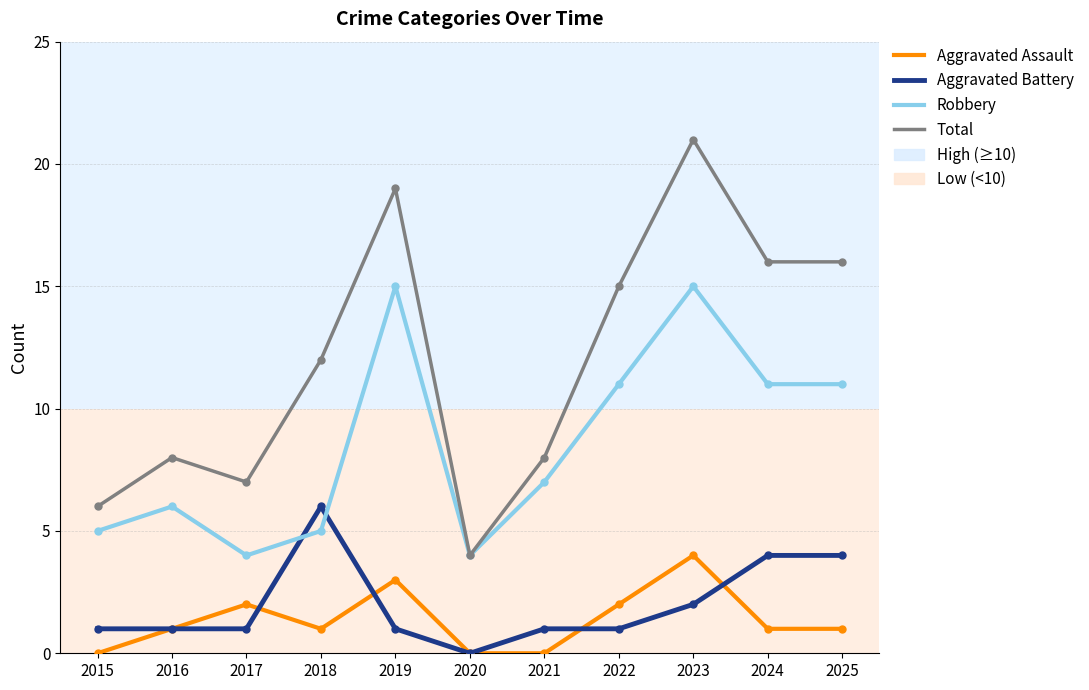

True or false: Aggravated Battery and Aggravated Assault cross at least once.

True